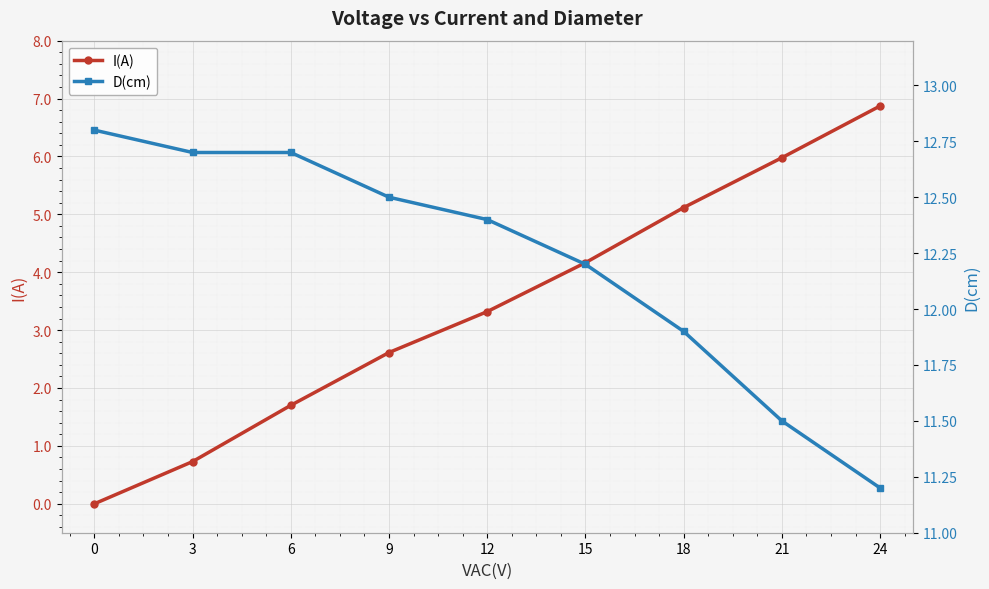

Where does the I(A) series first go above 3?

12